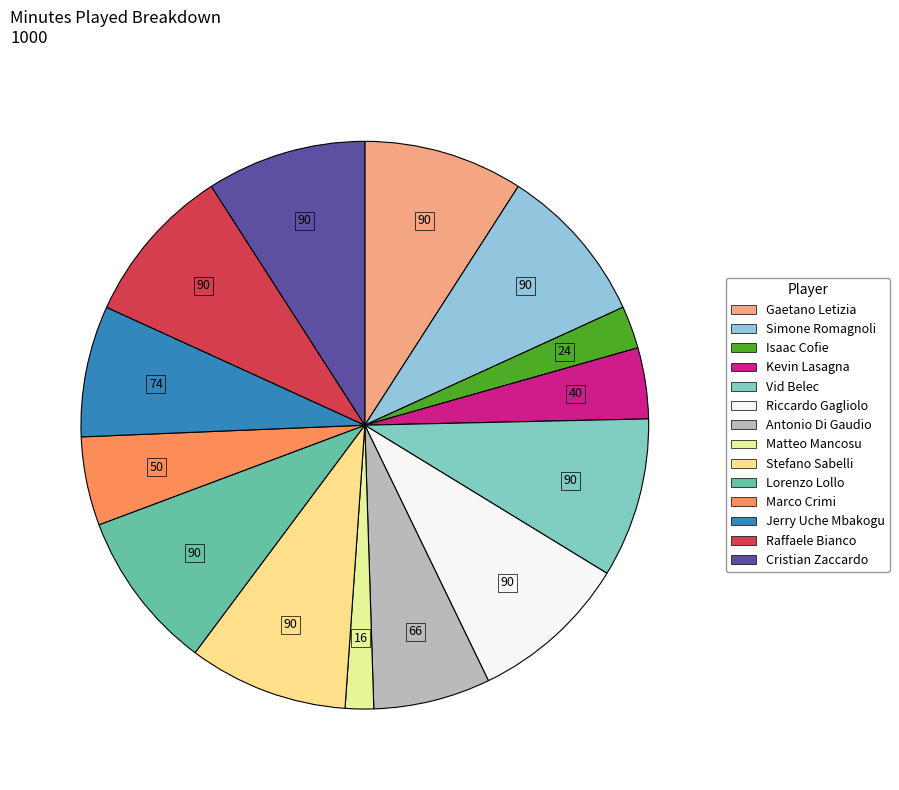

Does Simone Romagnoli account for over 50% of the chart?

No